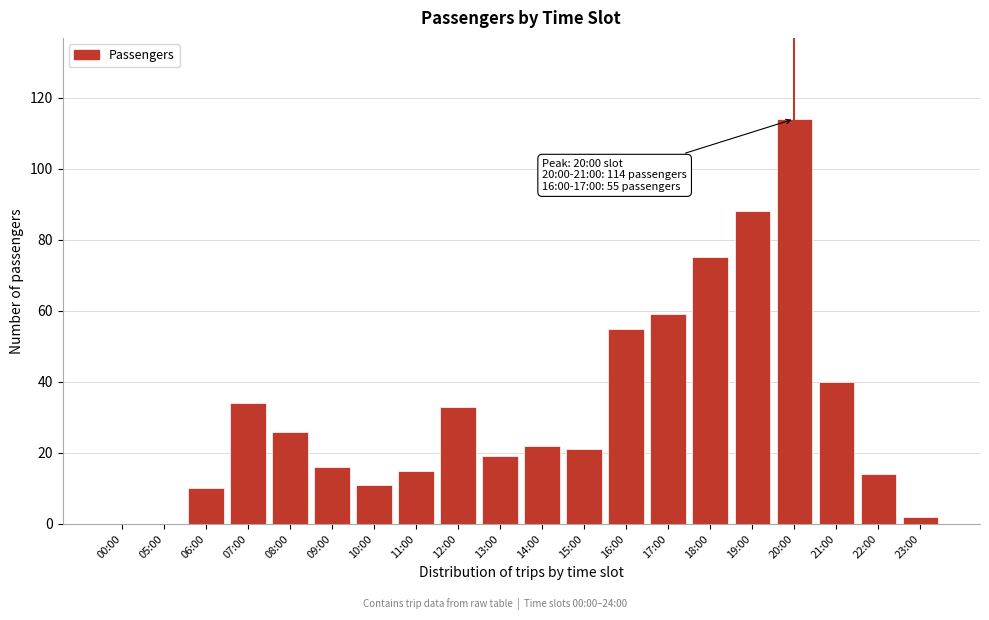

Reading right to left, what are all the values shown in this chart?

23:00=2	22:00=14	21:00=40	20:00=114	19:00=88	18:00=75	17:00=59	16:00=55	15:00=21	14:00=22	13:00=19	12:00=33	11:00=15	10:00=11	09:00=16	08:00=26	07:00=34	06:00=10	05:00=0	00:00=0